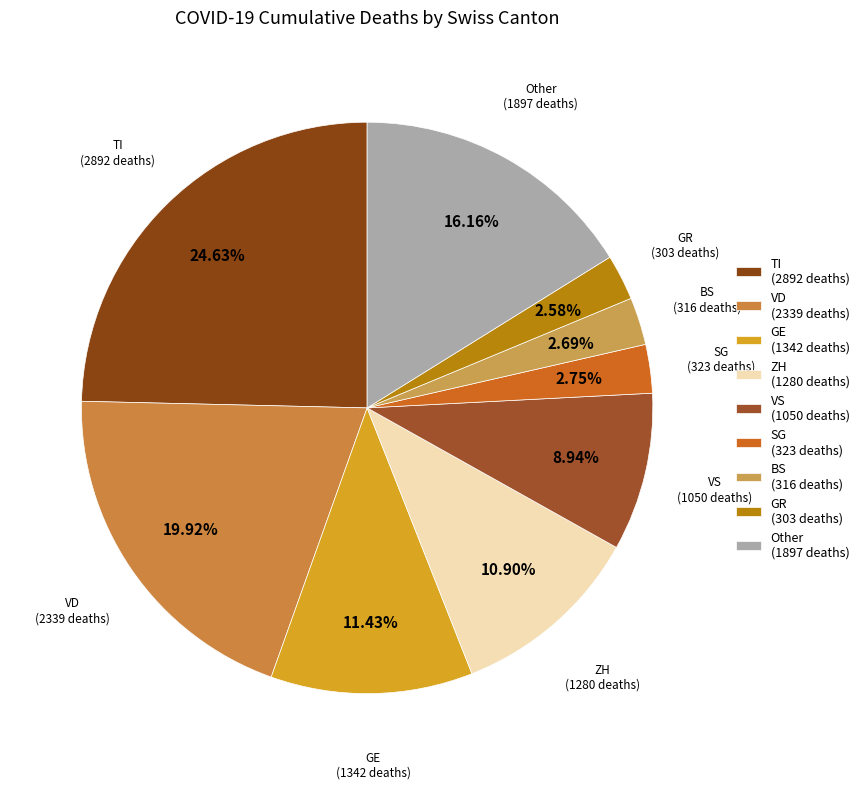

Is BS (316 deaths) the majority of the pie?

No